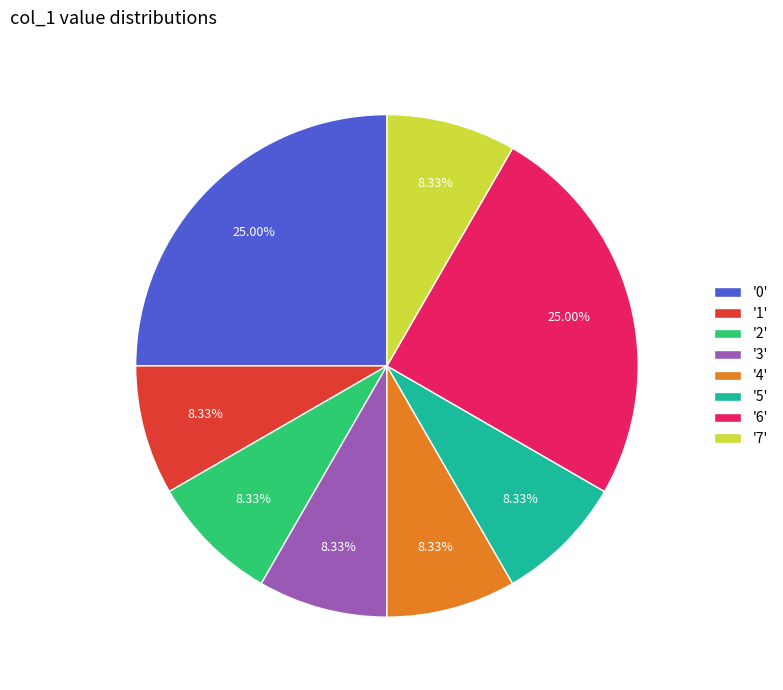

Between '0' and '7', which is larger?

'0'